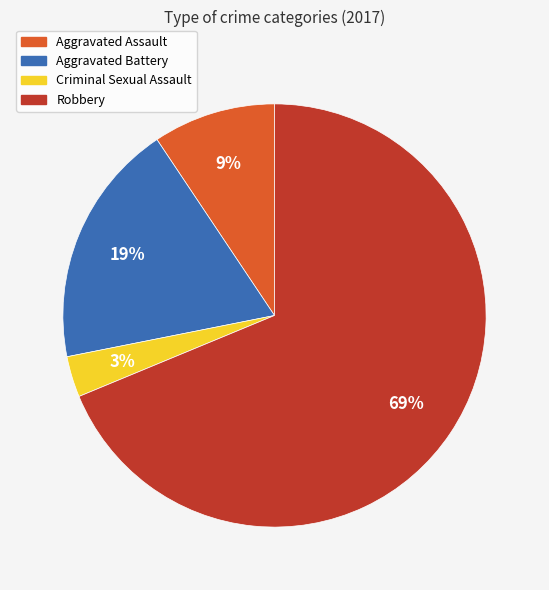

Combined, do Criminal Sexual Assault and Robbery account for over 50%?

Yes